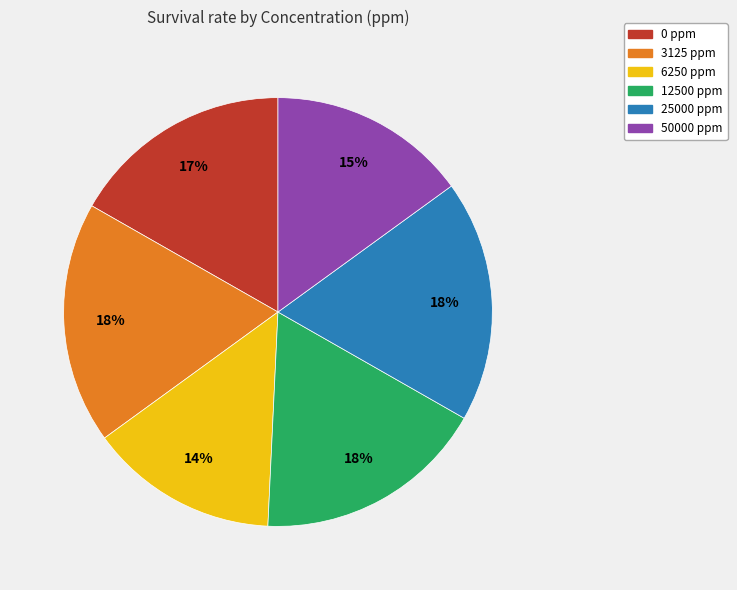

How many segments does this pie chart have?

6